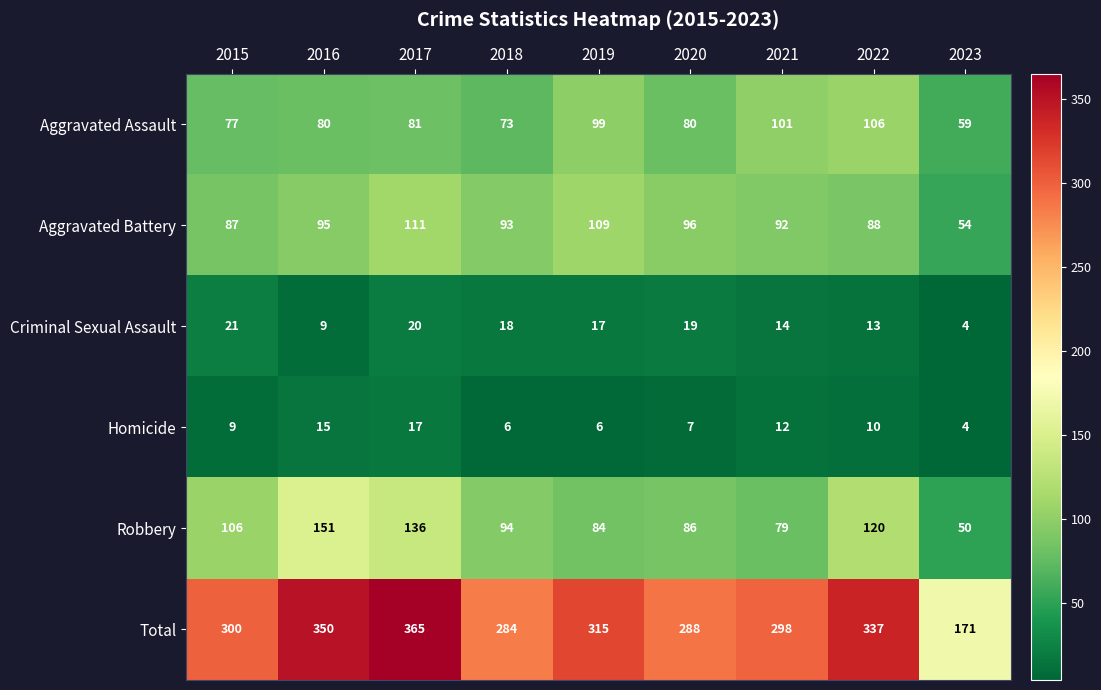

At which category does the chart reach its peak across all series?

2017